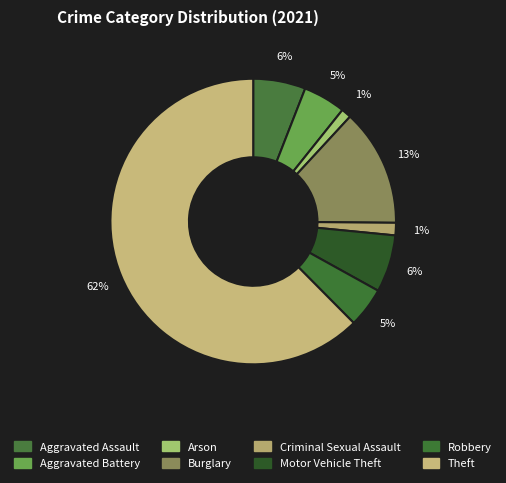

Which slice is the smallest?

Arson